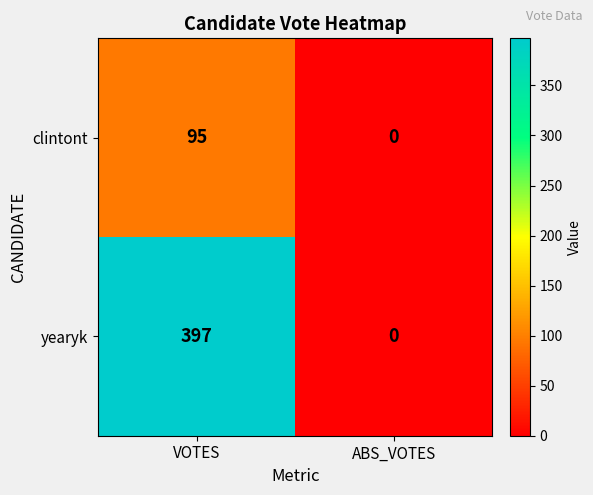

Which series has the widest spread of values?

yearyk